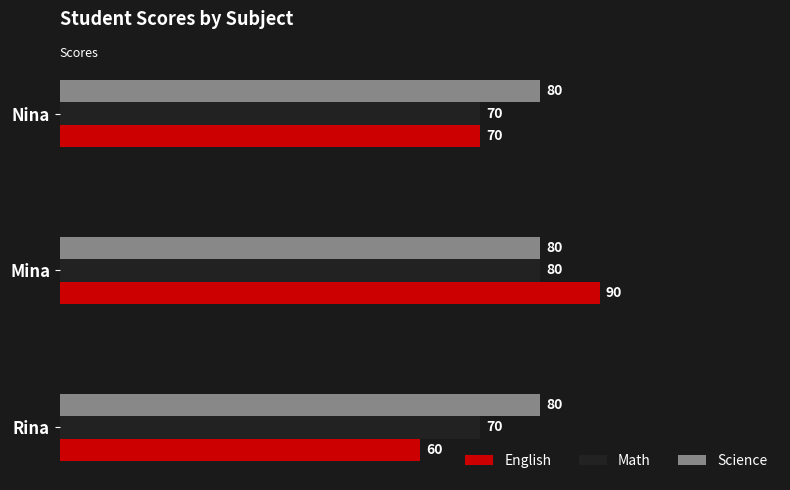

The Science series shows 80 at Rina. True or false?

True